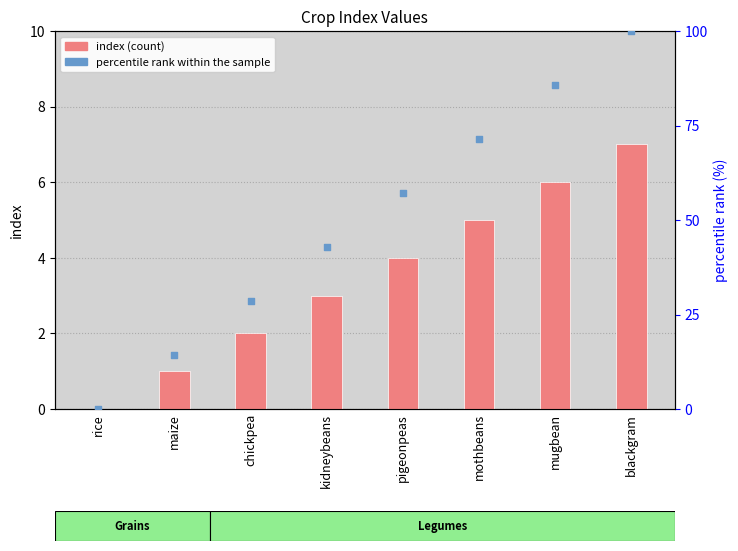

Which series reaches the maximum Y coordinate?

percentile rank within the sample